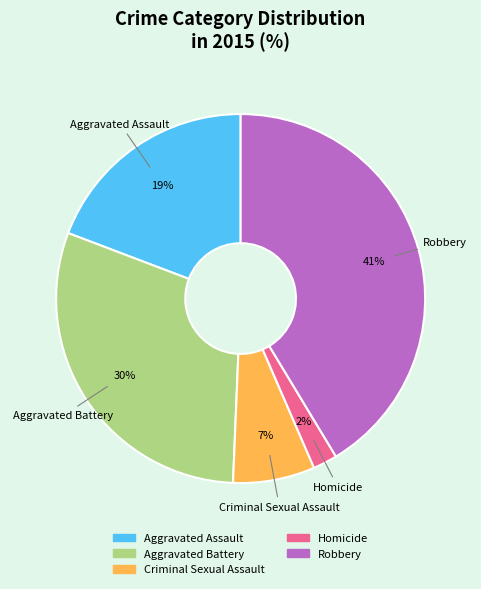

Rank the categories by value from highest to lowest.

Robbery, Aggravated Battery, Aggravated Assault, Criminal Sexual Assault, Homicide